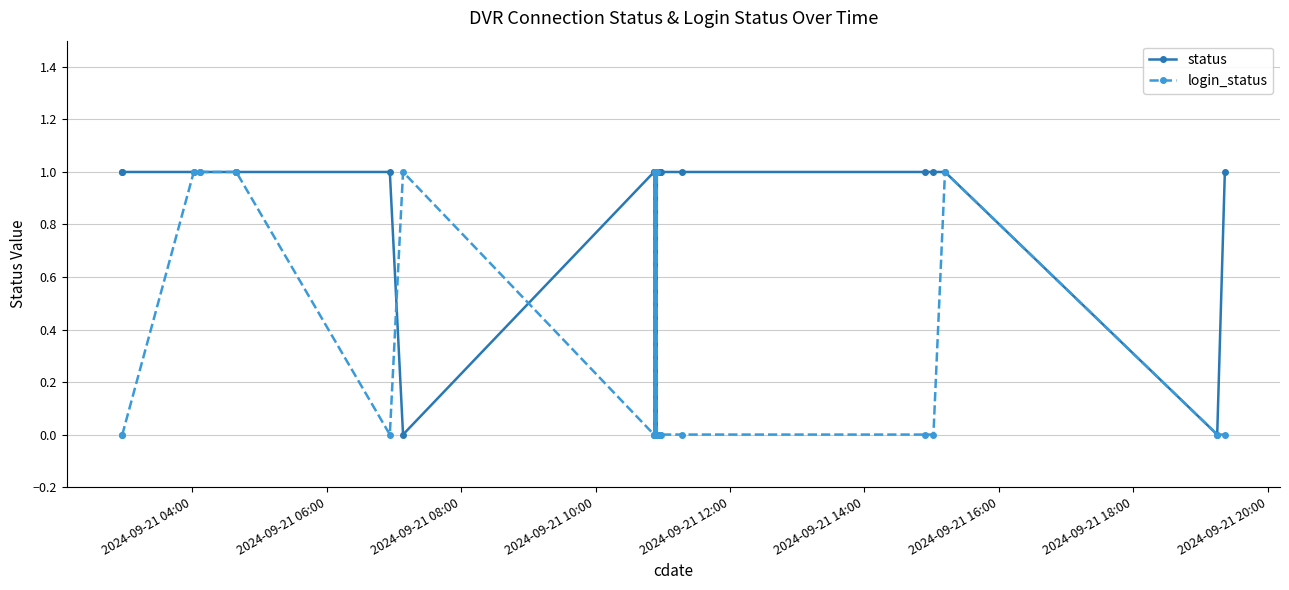

What are all the series names shown in the legend?

status, login_status